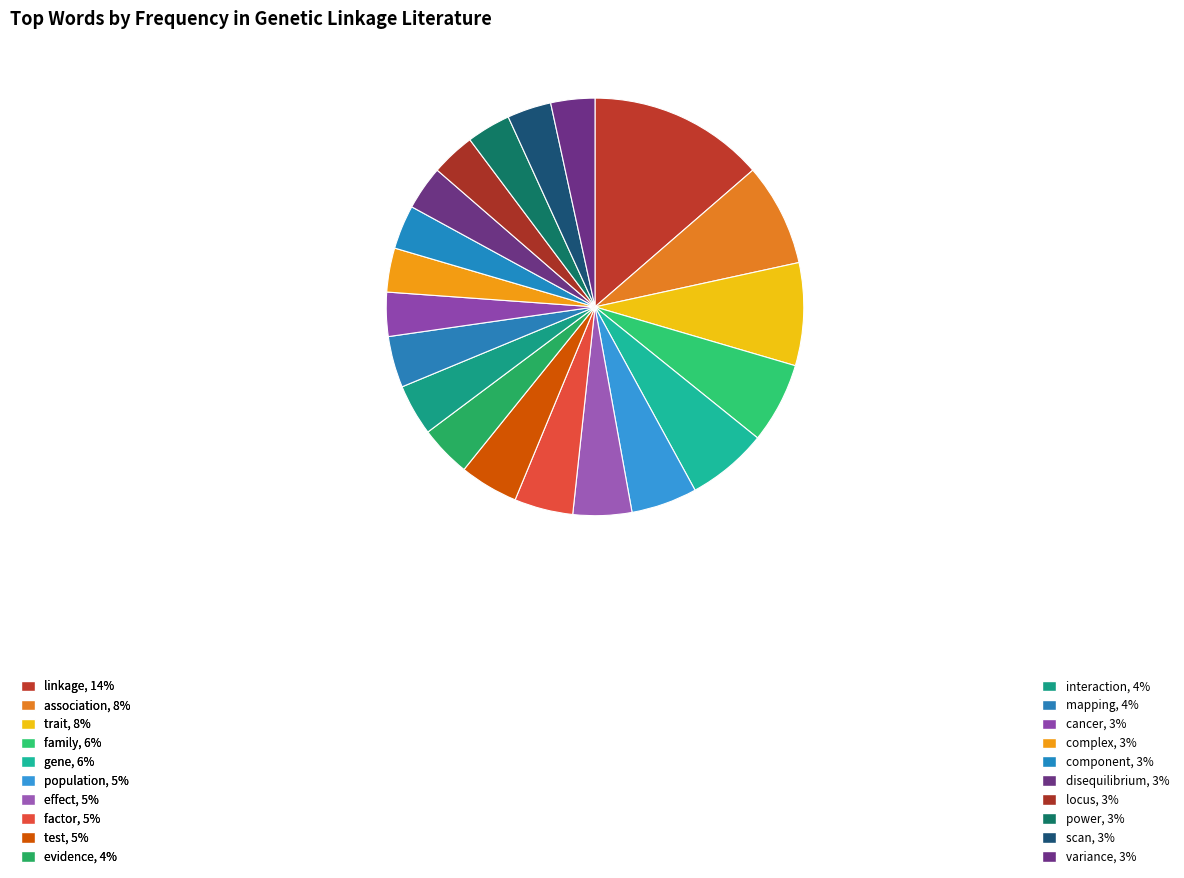

Which category has the smallest portion of the pie?

cancer